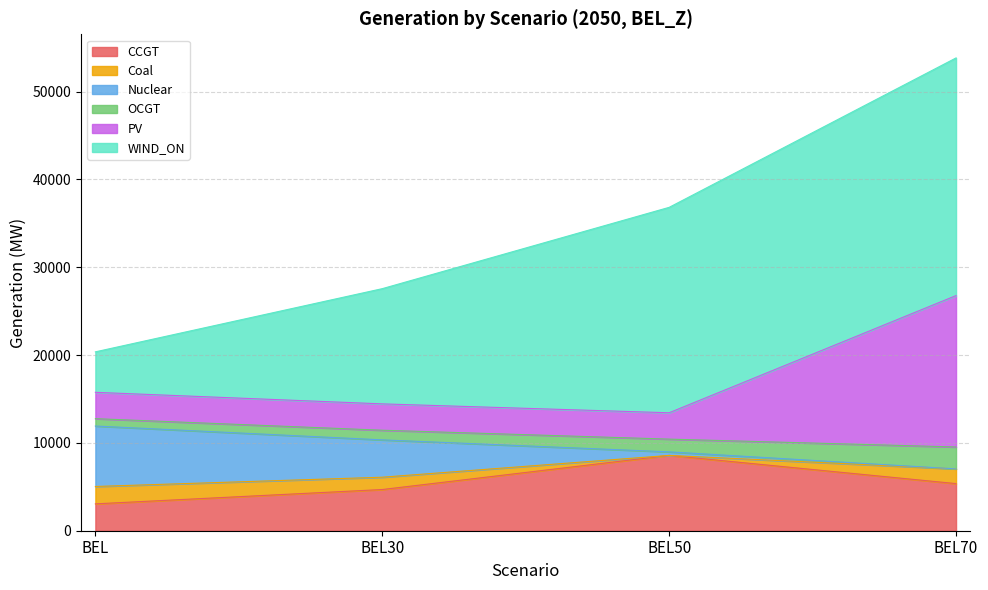

The CCGT series shows 8575.1 at BEL50. True or false?

True